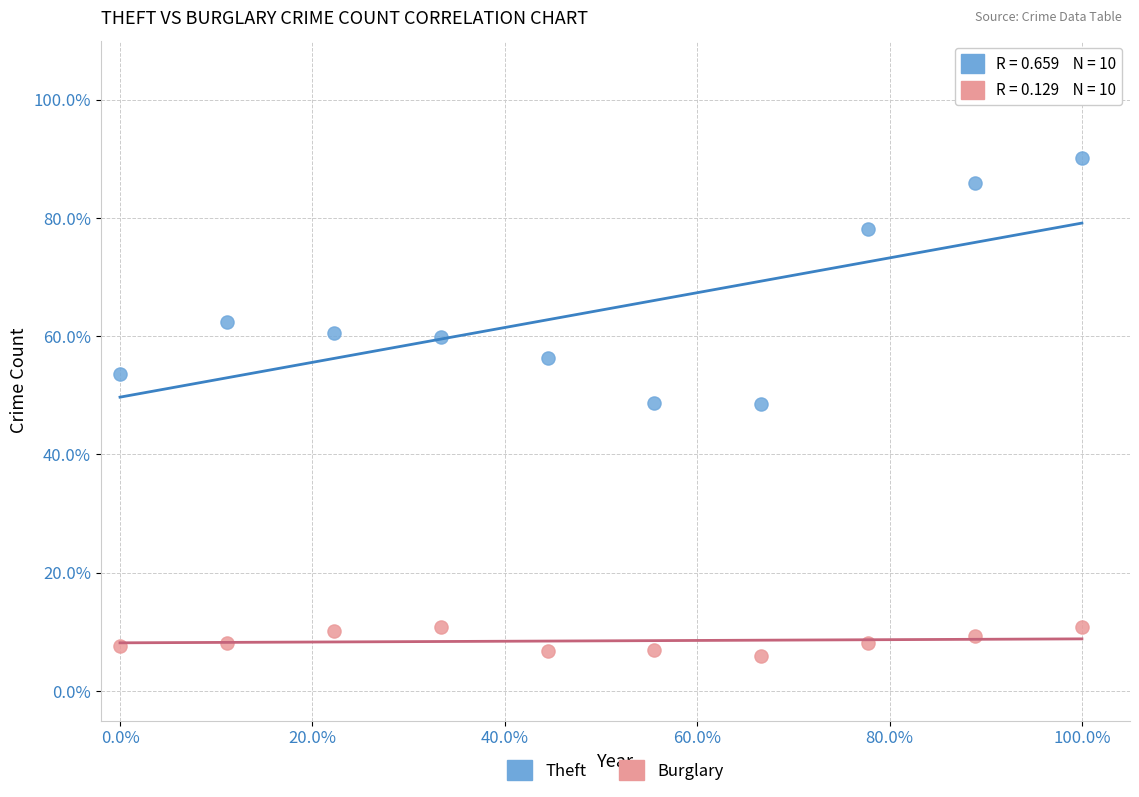

What are all the series names shown in the legend?

Theft, Burglary